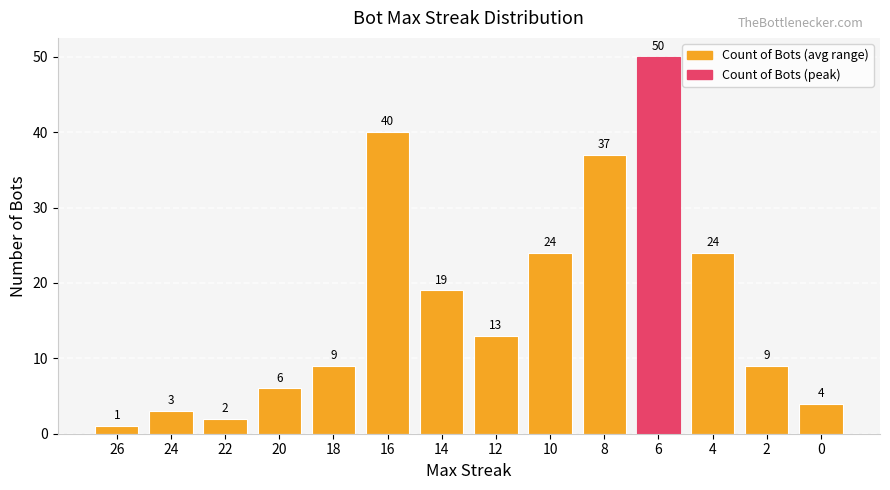

Reading left to right, list all the values displayed in this chart.

26=1	24=3	22=2	20=6	18=9	16=40	14=19	12=13	10=24	8=37	6=50	4=24	2=9	0=4